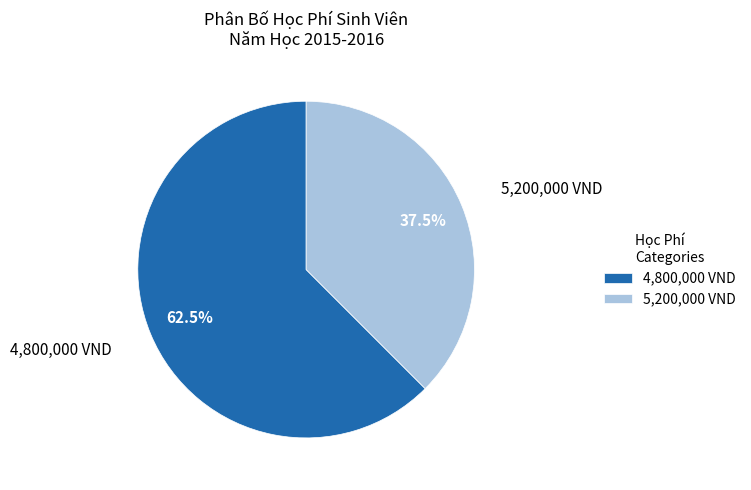

Which slice represents more than half of the pie?

4,800,000 VND